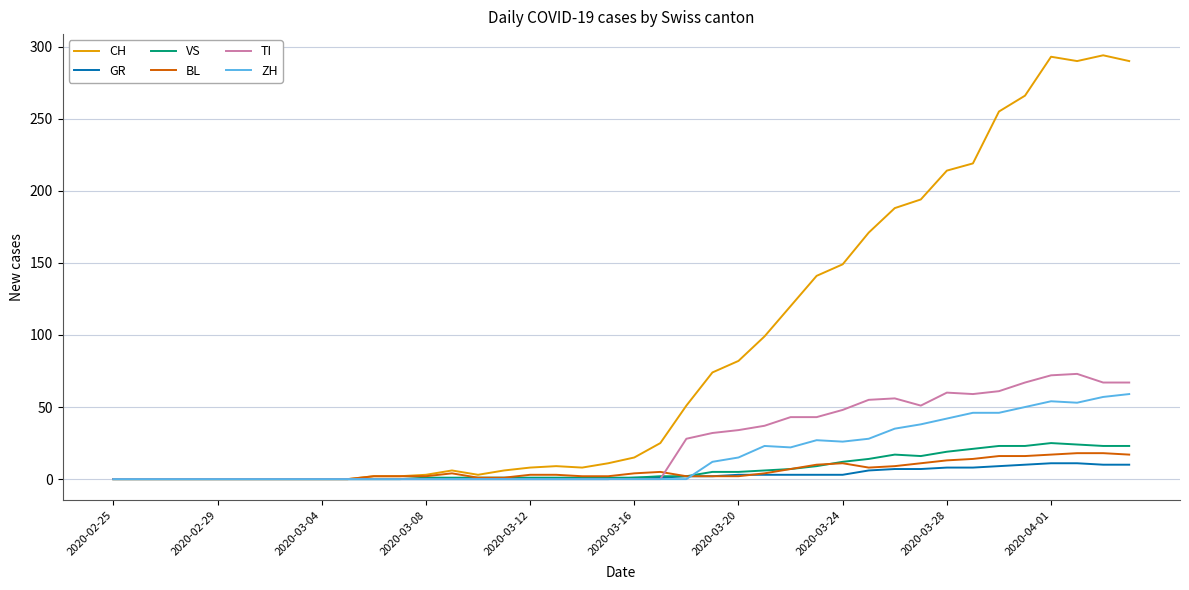

What is the average value of the CH series?

87